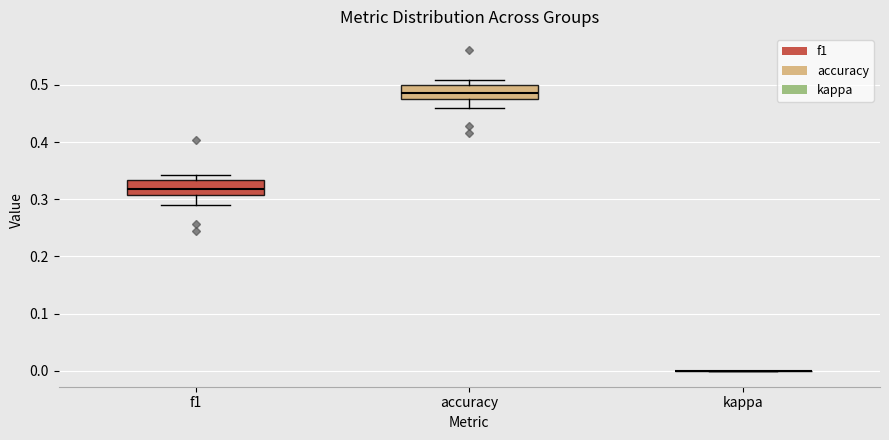

Reading left to right, read every box against the y-axis: the position of its median line, the range the box covers, and the ends of its whiskers. The values are not printed on the chart, so give them approximately, as read against the axis.

f1: median 0.32, box 0.31 to 0.33, whiskers 0.29 to 0.34
accuracy: median 0.49, box 0.48 to 0.50, whiskers 0.46 to 0.51
kappa: box collapsed to a line at 0.00, whiskers 0.00 to 0.00